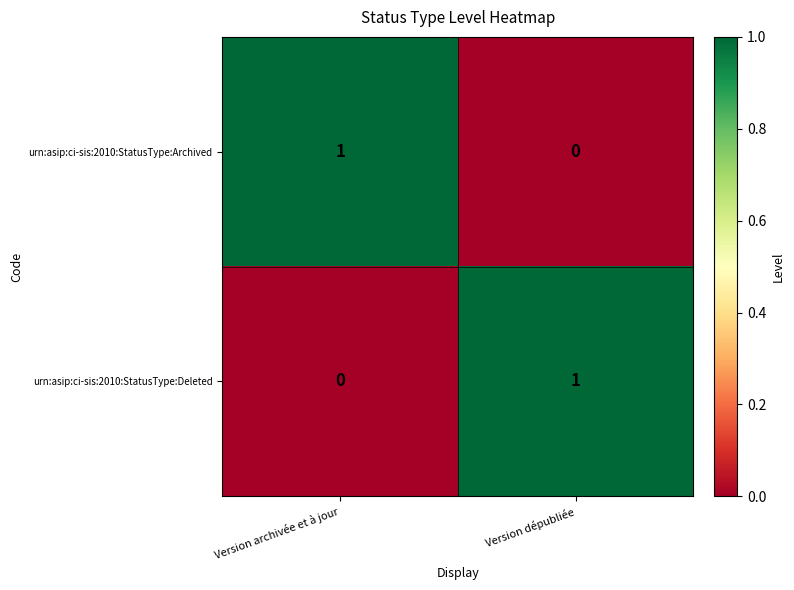

The value of urn:asip:ci-sis:2010:StatusType:Deleted at Version dépubliée is 2. True or false?

False